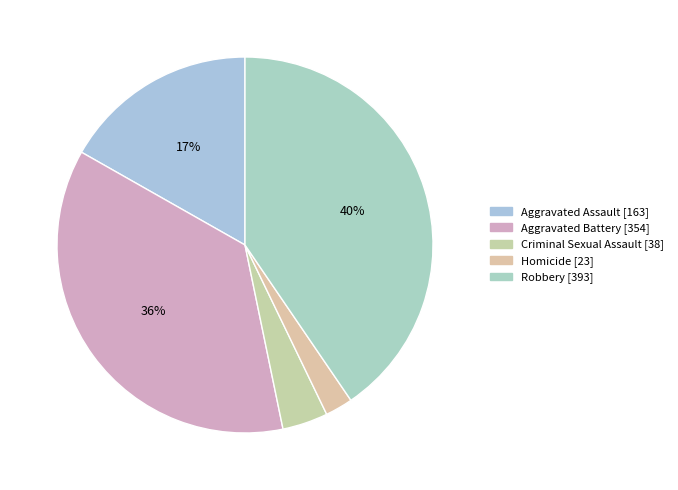

To the nearest percent, what percentage of the pie is Aggravated Assault?

17%